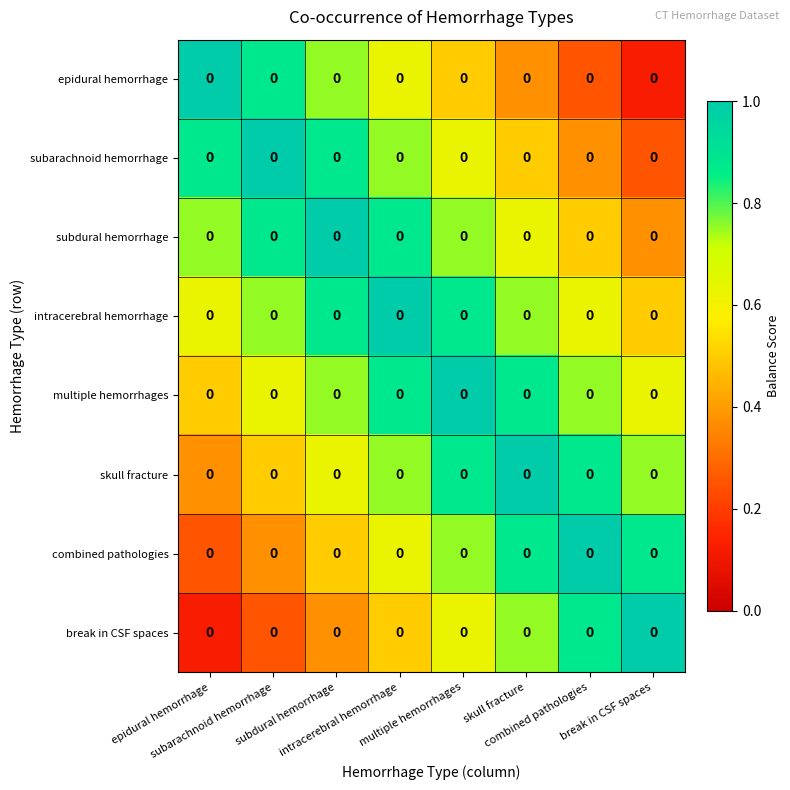

List the labels in order of skull fracture value, smallest first.

epidural hemorrhage, subarachnoid hemorrhage, subdural hemorrhage, intracerebral hemorrhage, break in CSF spaces, multiple hemorrhages, combined pathologies, skull fracture